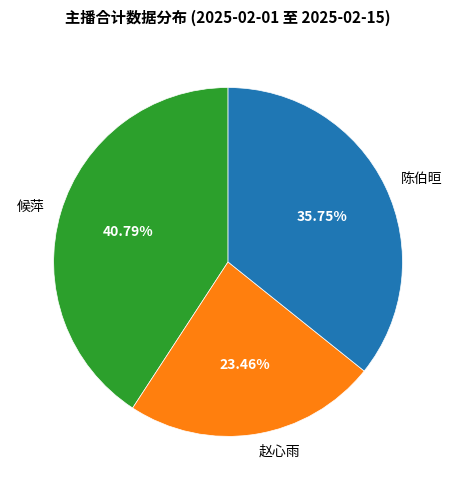

Which slice is the largest?

候萍